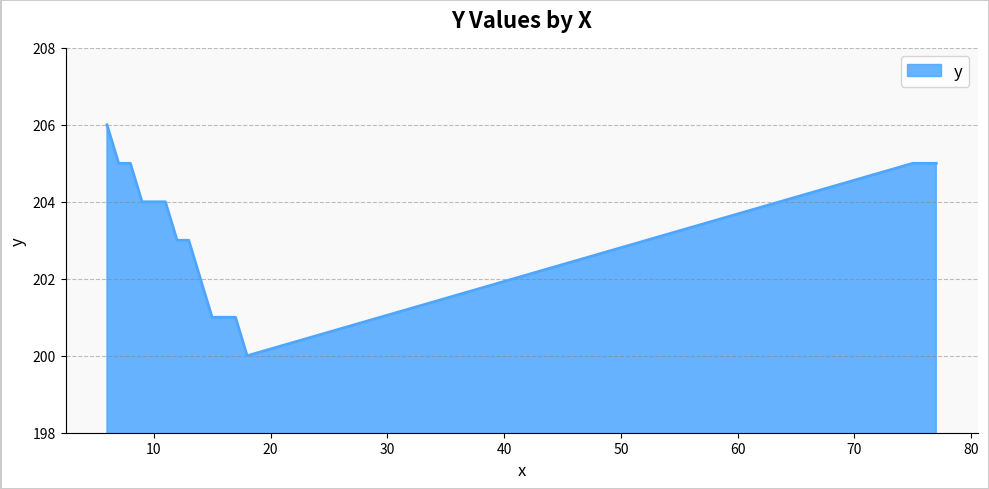

What is the difference between the maximum and minimum values?

6